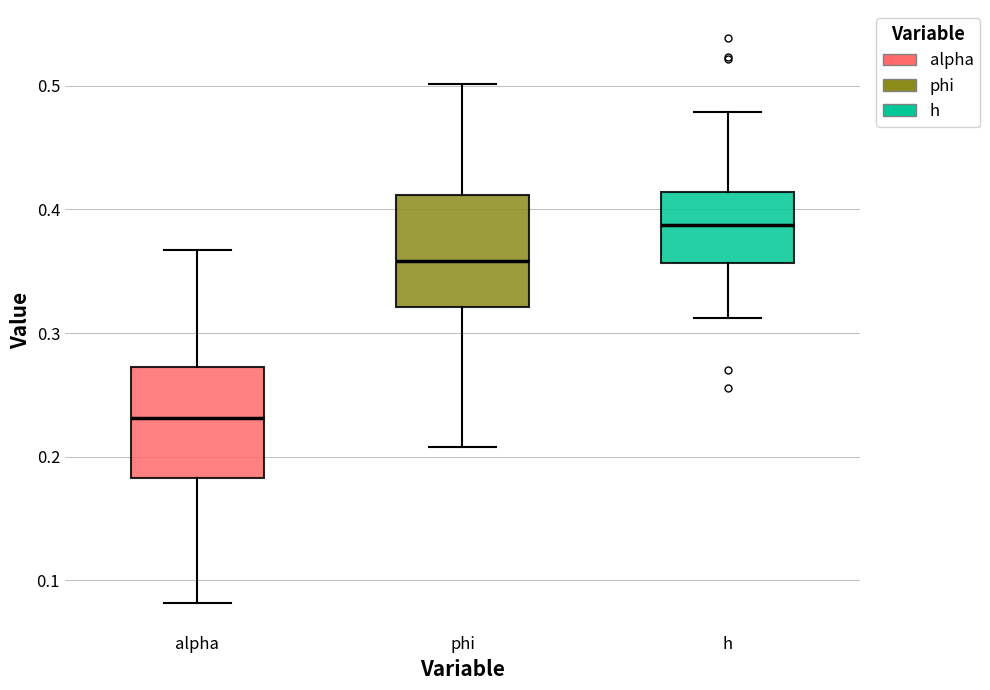

Reading left to right, transcribe this box plot: for each box, give where its median line is, the range the box spans, and where its two whiskers end, as read against the y-axis. The values are not printed on the chart, so give them approximately, as read against the axis.

alpha: median 0.23, box 0.18 to 0.27, whiskers 0.08 to 0.37
phi: median 0.36, box 0.32 to 0.41, whiskers 0.21 to 0.50
h: median 0.39, box 0.36 to 0.41, whiskers 0.31 to 0.48